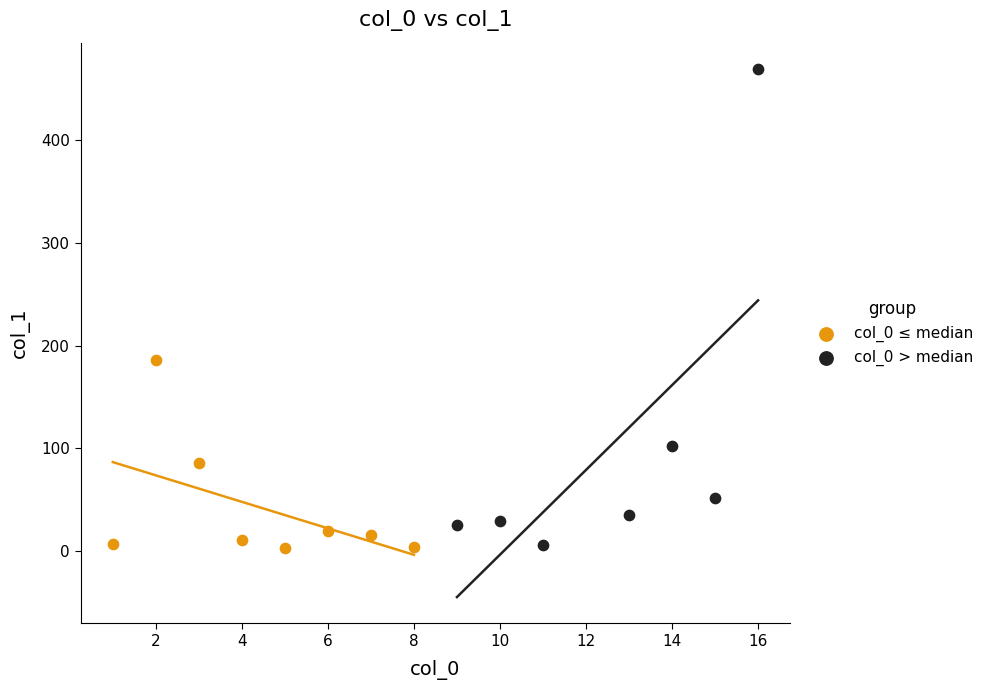

Which series contains the highest Y value?

col_0 > median